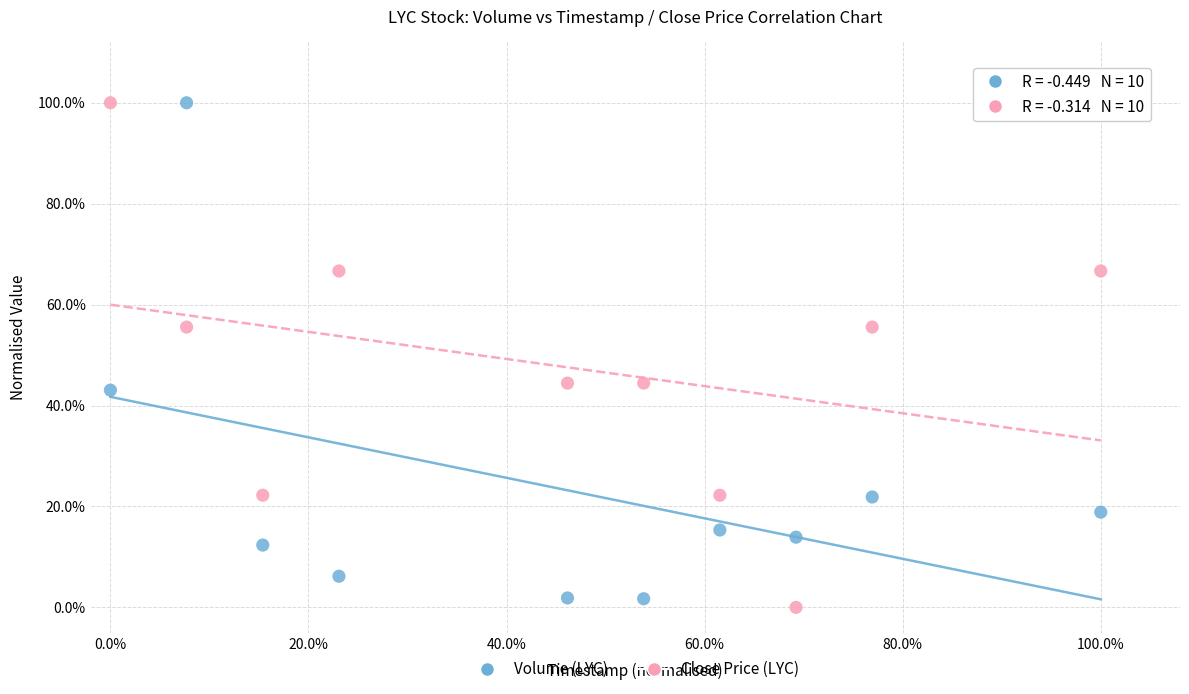

What are all the series names shown in the legend?

Volume (LYC), Close Price (LYC)